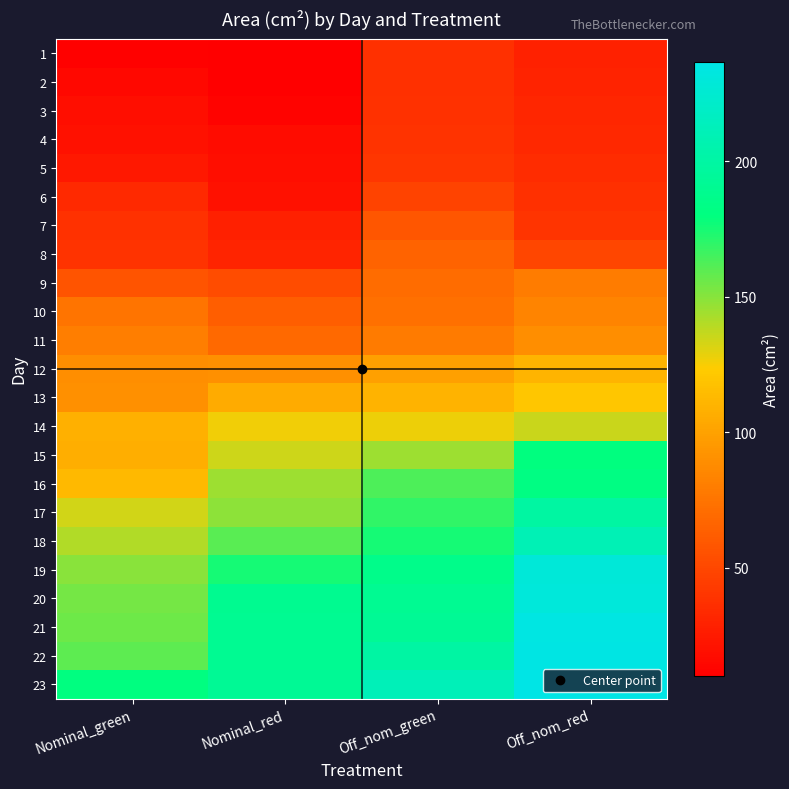

At which category is the sum across all series the highest?

Off_nom_red